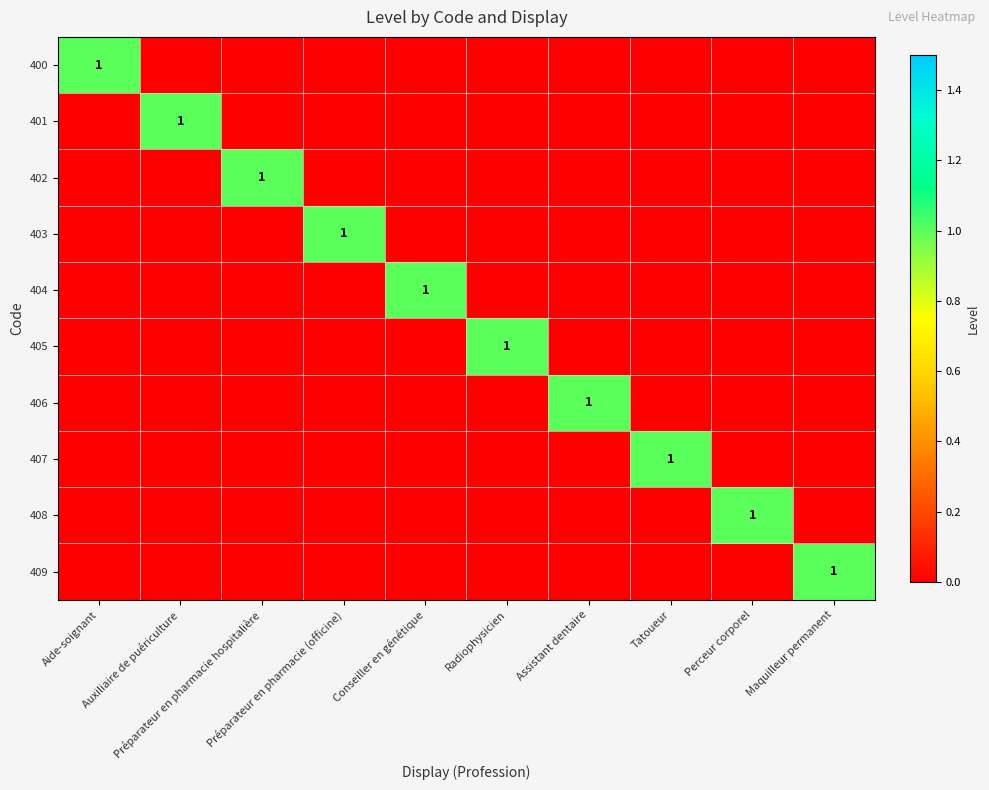

How many 405 values are between 0 and 1?

10